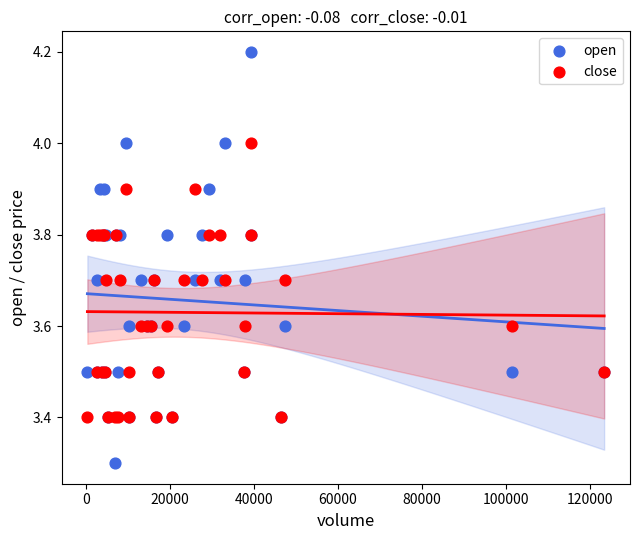

What is the X range (max minus min) for the scatter plot?

122900.0